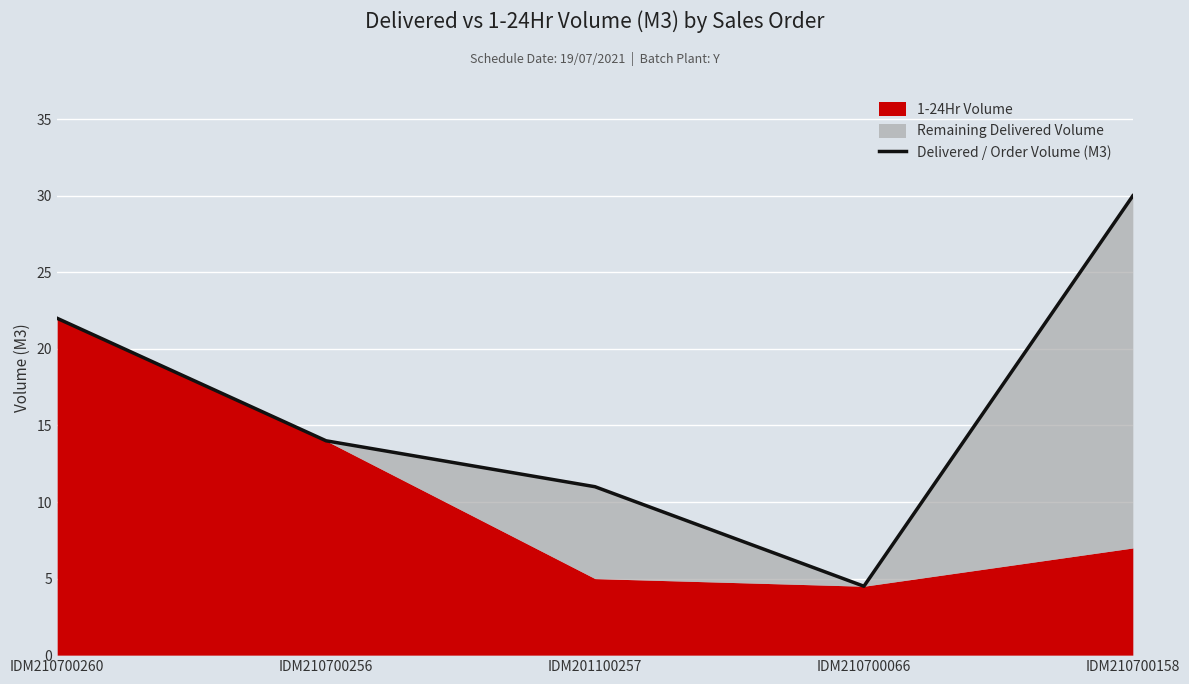

List the labels in order of value, largest first.

IDM210700158, IDM210700260, IDM210700256, IDM201100257, IDM210700066